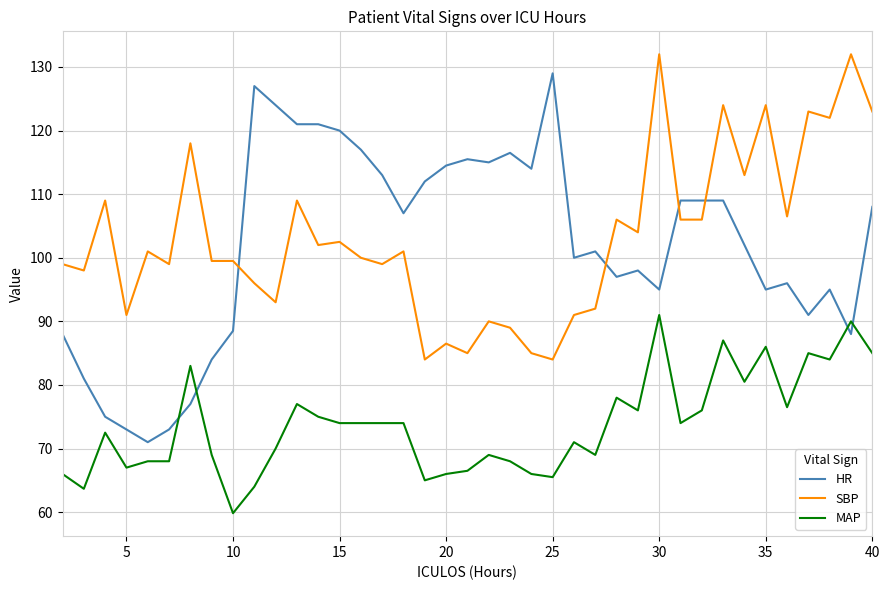

True or false: HR and SBP intersect in this chart.

True